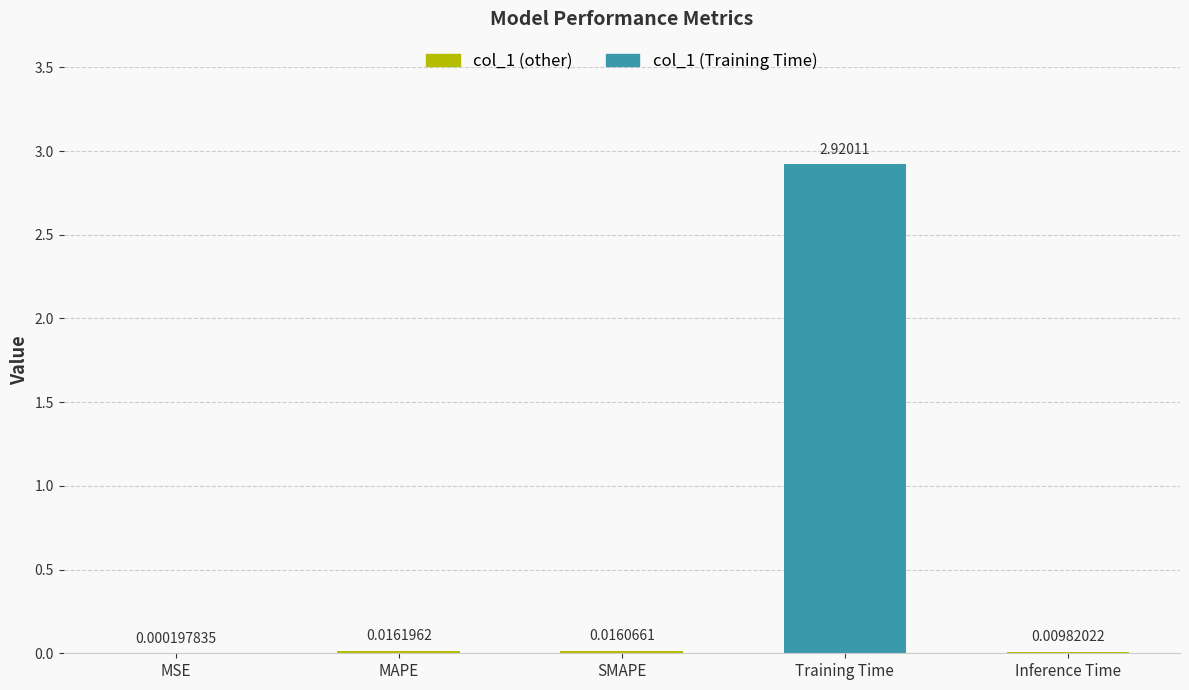

What is the sum of all values?

3.0